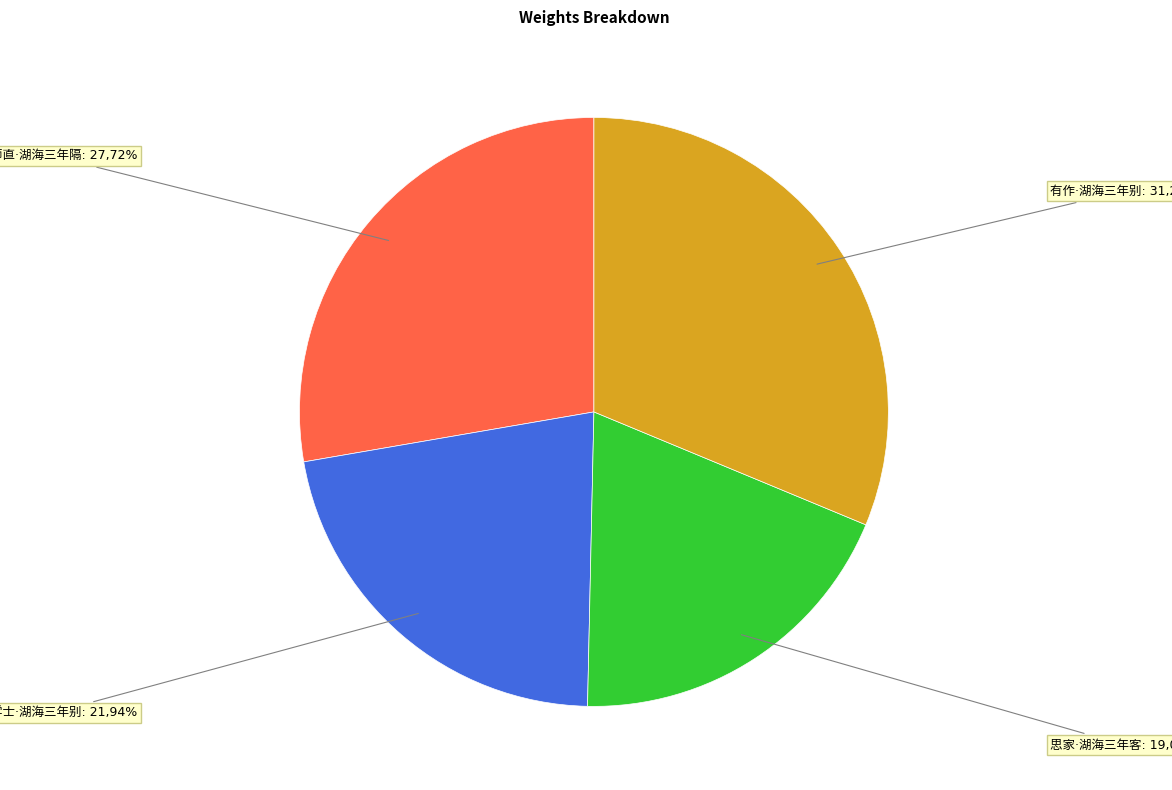

Which category has the biggest portion of the pie?

有作·湖海三年别